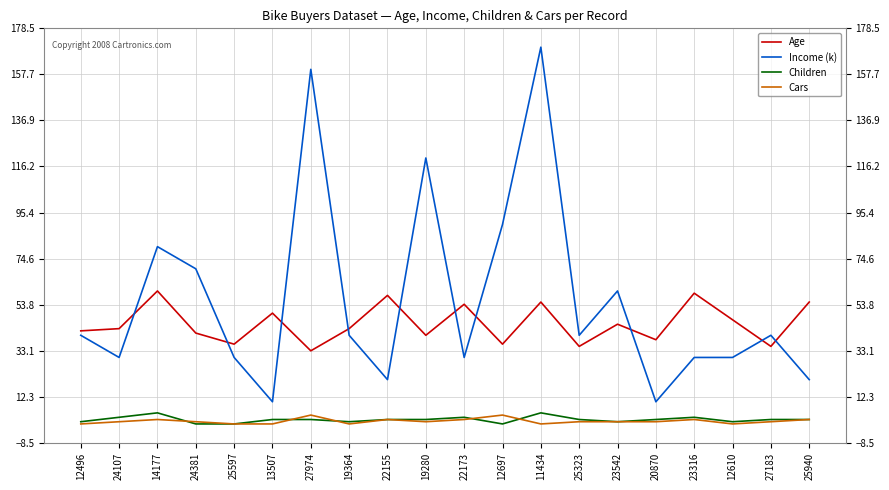

Between 12496 and 24381, which series saw the biggest shift?

Income (k)